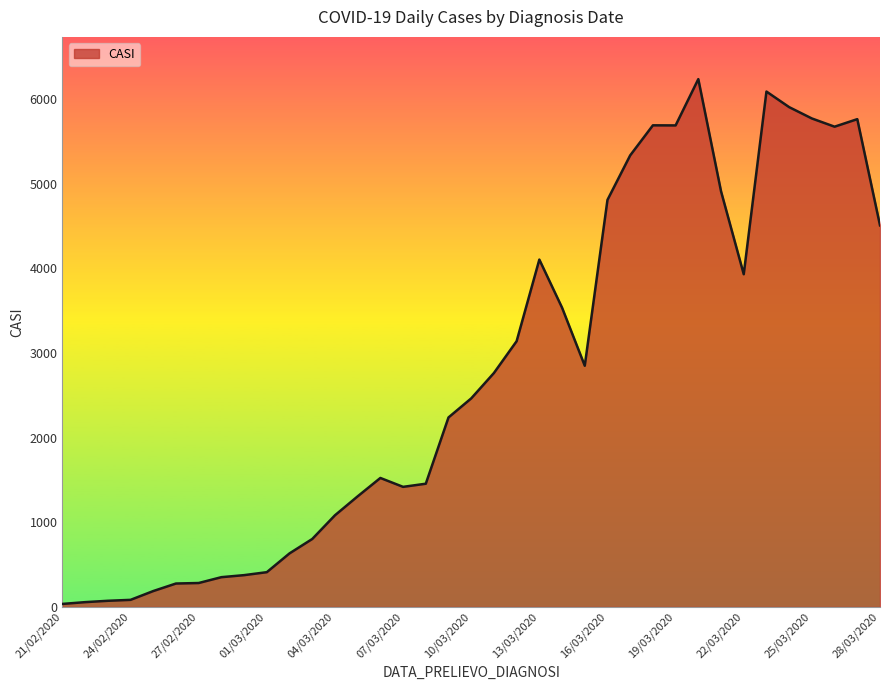

What is the greatest value displayed?

6235